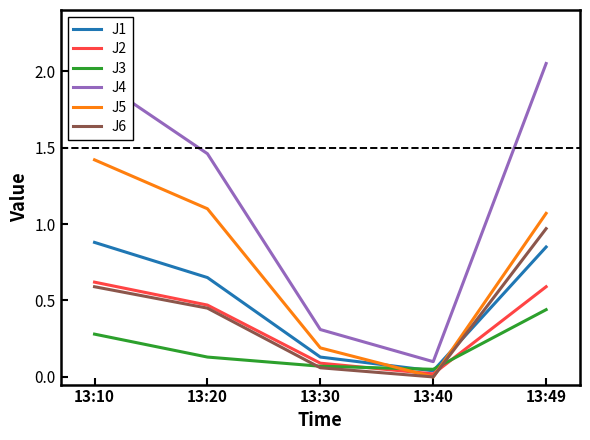

Which series has the largest total across all categories?

J4